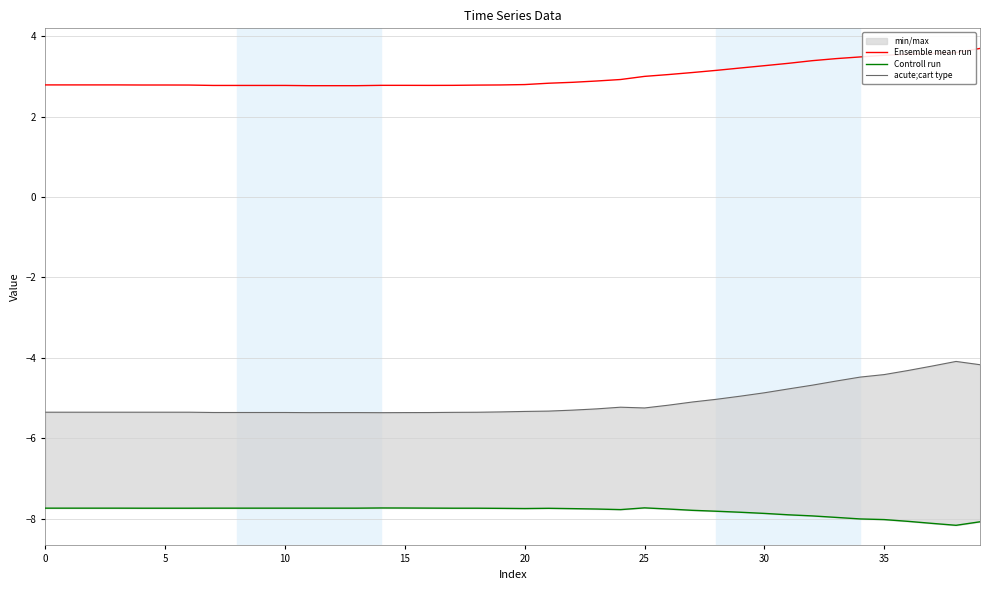

True or false: Ensemble mean run and acute;cart type intersect in this chart.

False